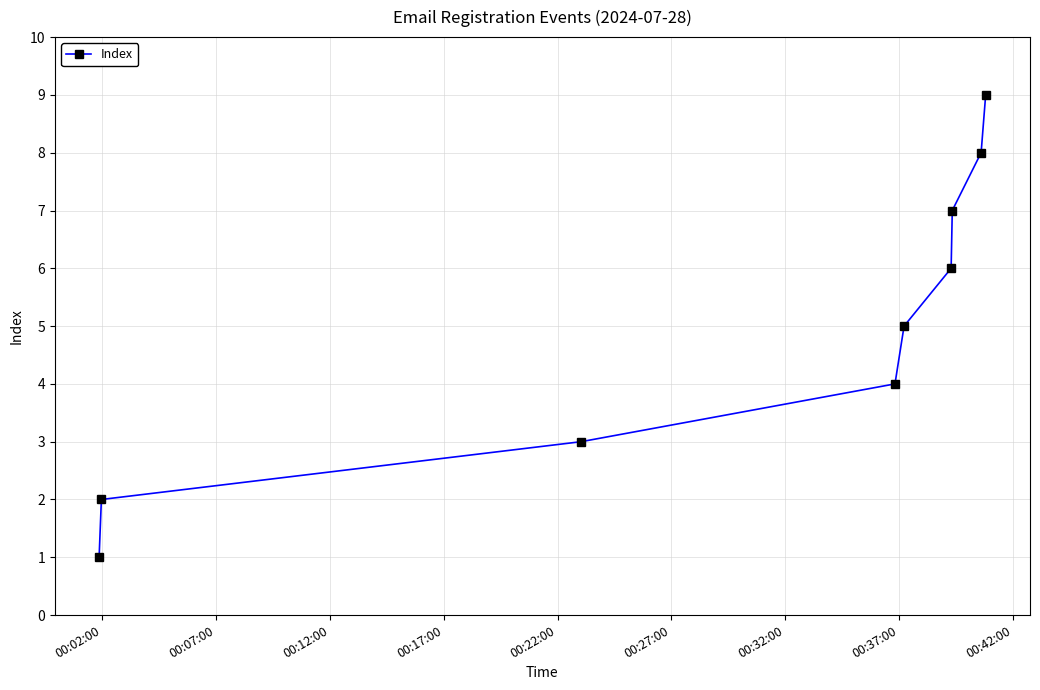

True or false: there are more than 1 points higher than both neighbors.

False